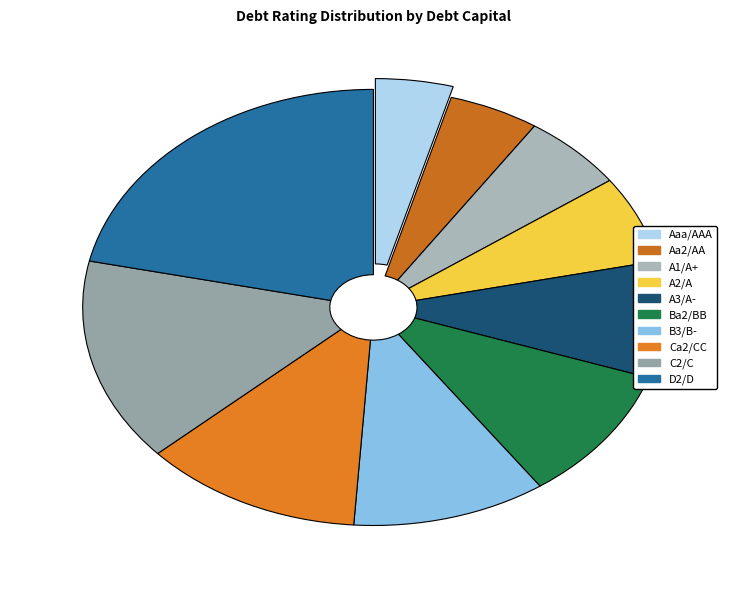

Which has a higher value, A1/A+ or Ca2/CC?

Ca2/CC